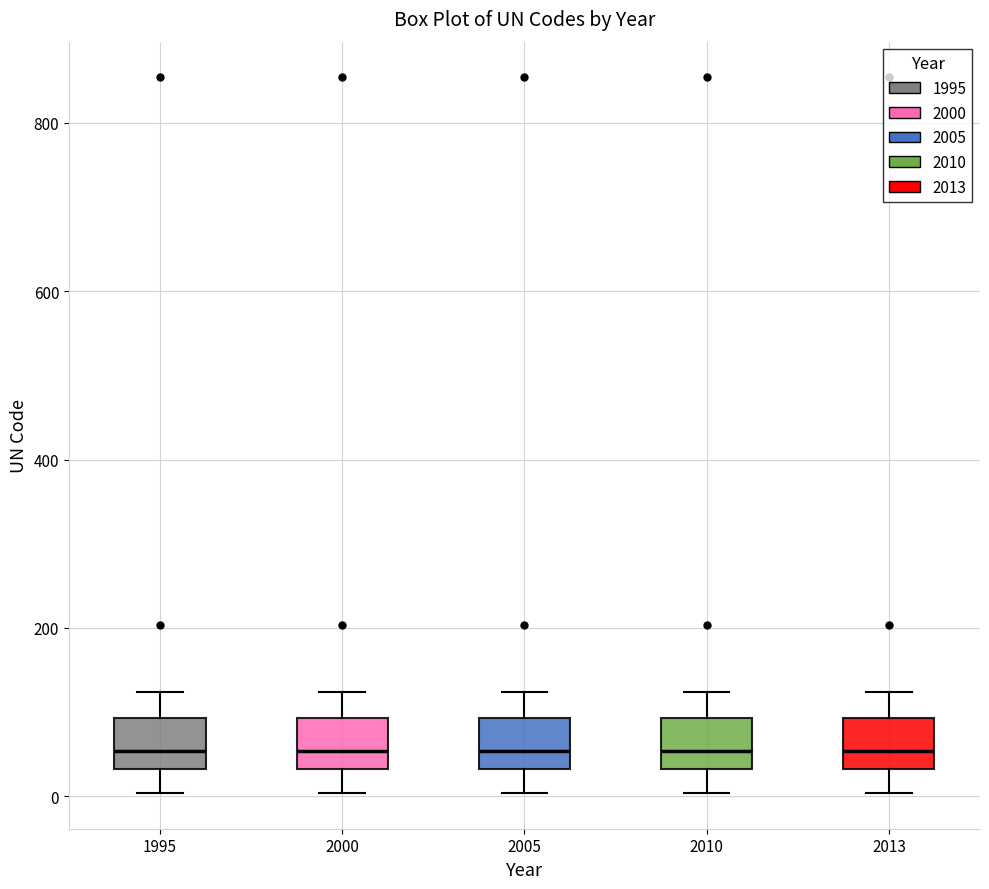

Where does the lower whisker of the box at x = 2013 end on the y-axis? The values are not printed on the chart, so give them approximately, as read against the axis.

0